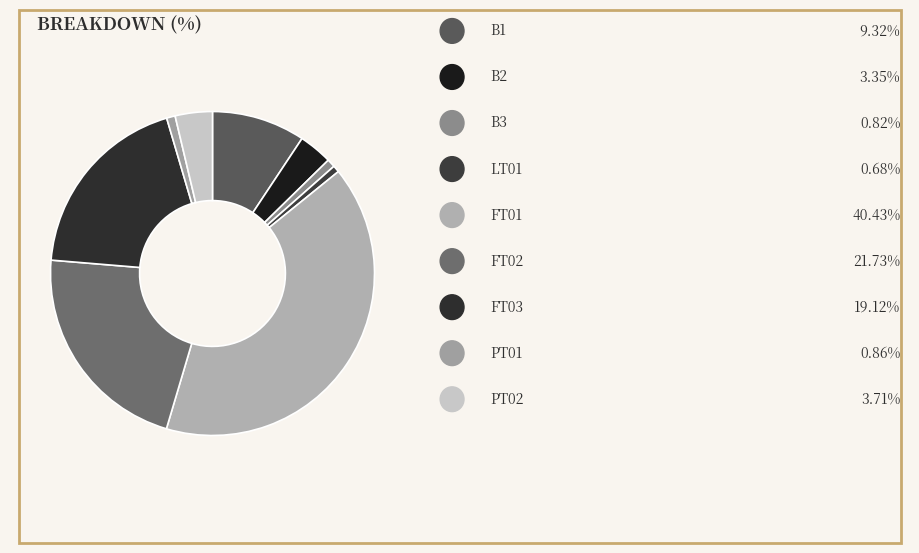

What is the smallest slice in the pie chart?

LT01